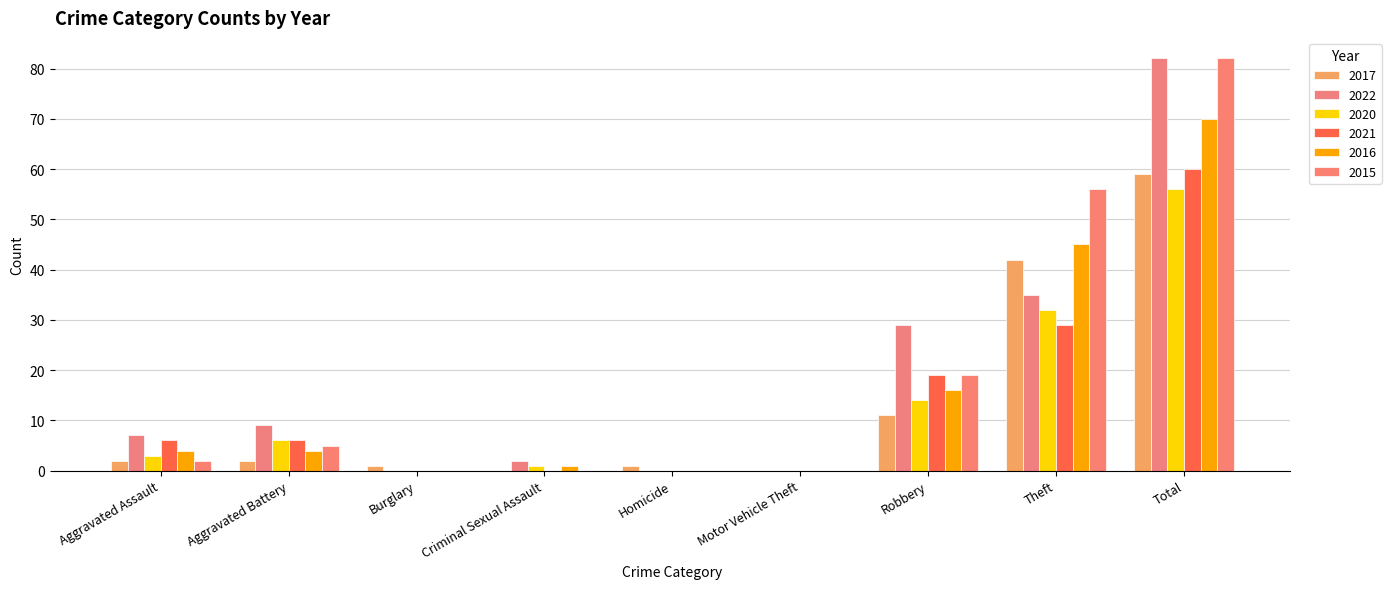

What are all the series names shown in the legend?

2017, 2022, 2020, 2021, 2016, 2015